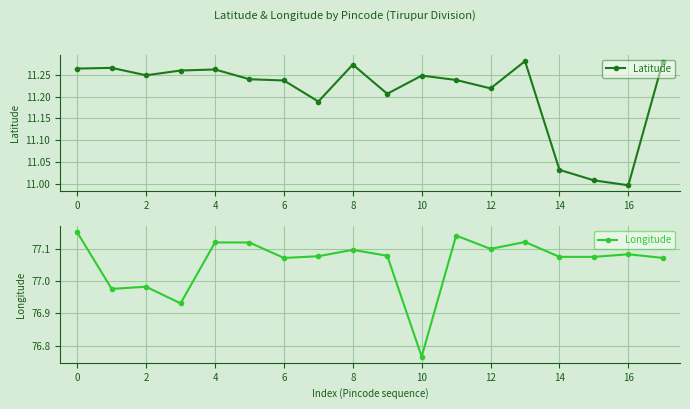

Count the number of data series in this chart.

2